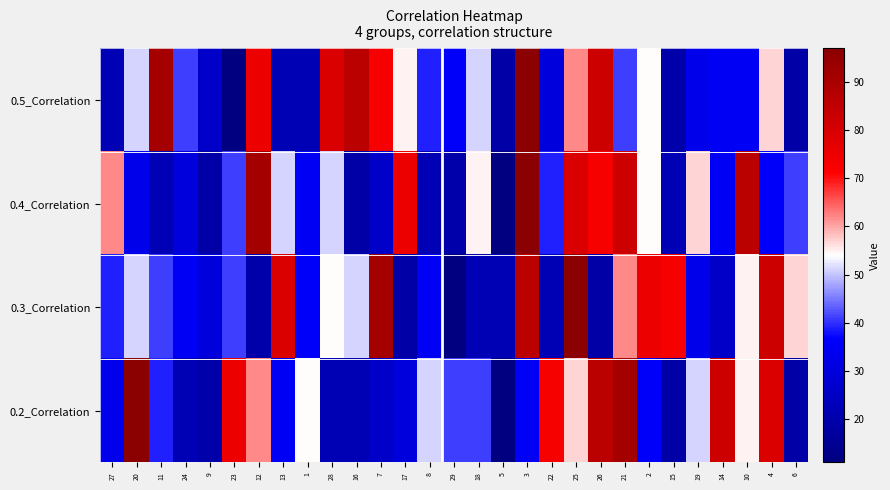

At 10, list the series in order from largest to smallest.

0.4_Correlation, 0.3_Correlation, 0.2_Correlation, 0.5_Correlation